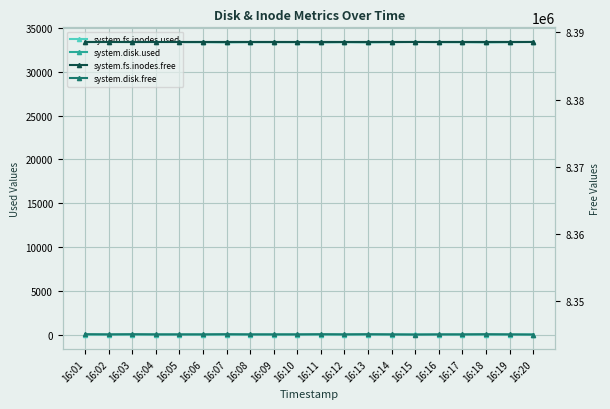

The value of system.disk.free at 16:11 is 8345032. True or false?

True